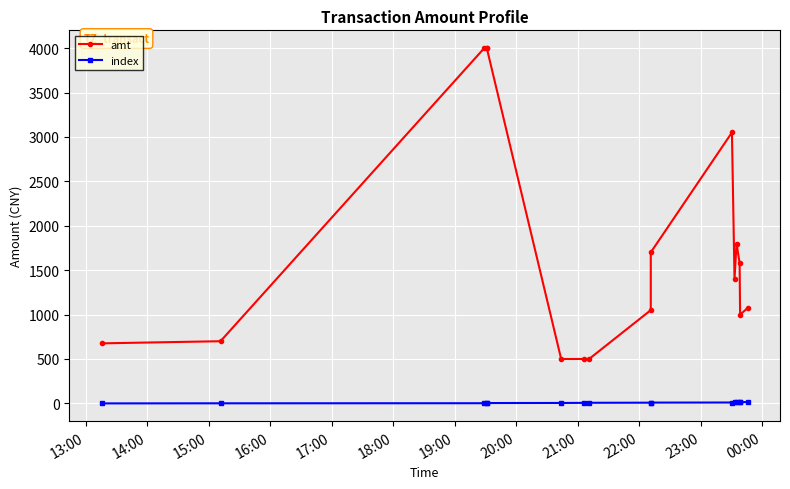

How many series are shown in this chart?

2